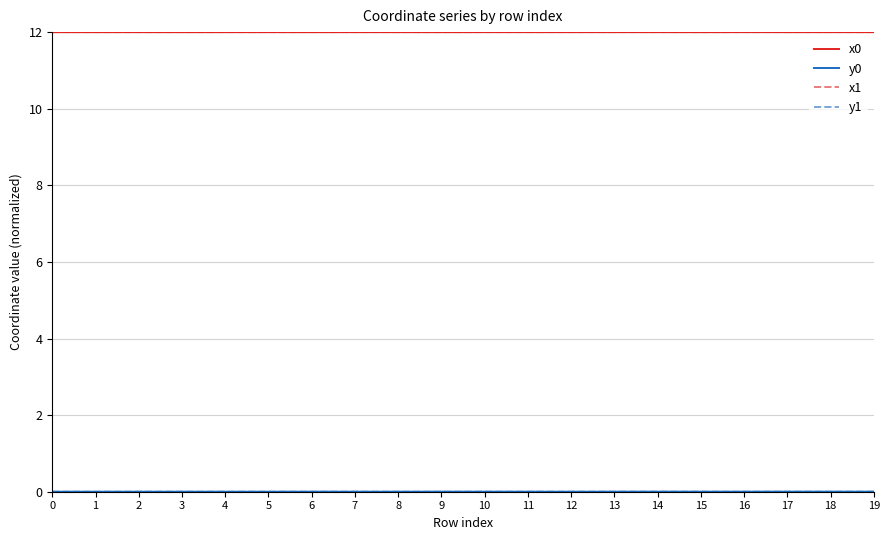

Is it true that x1 equals 4.0 at 12?

False